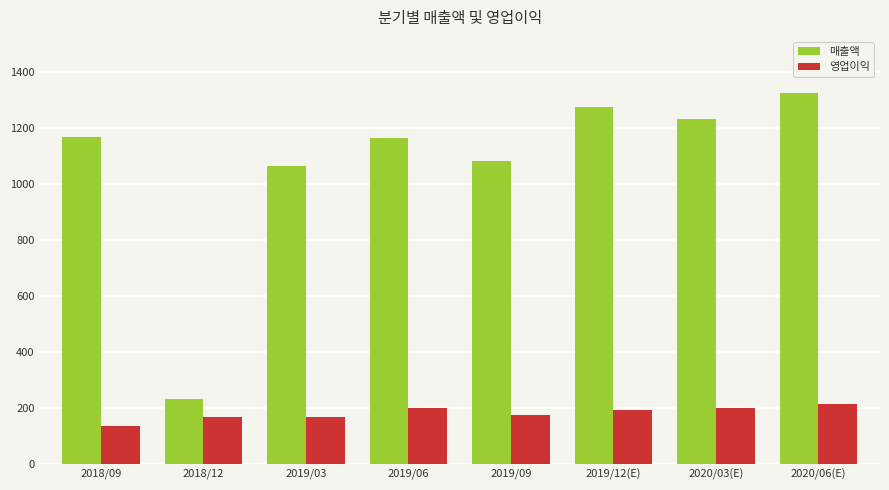

The value of 매출액 at 2020/06(E) is 1328. True or false?

True